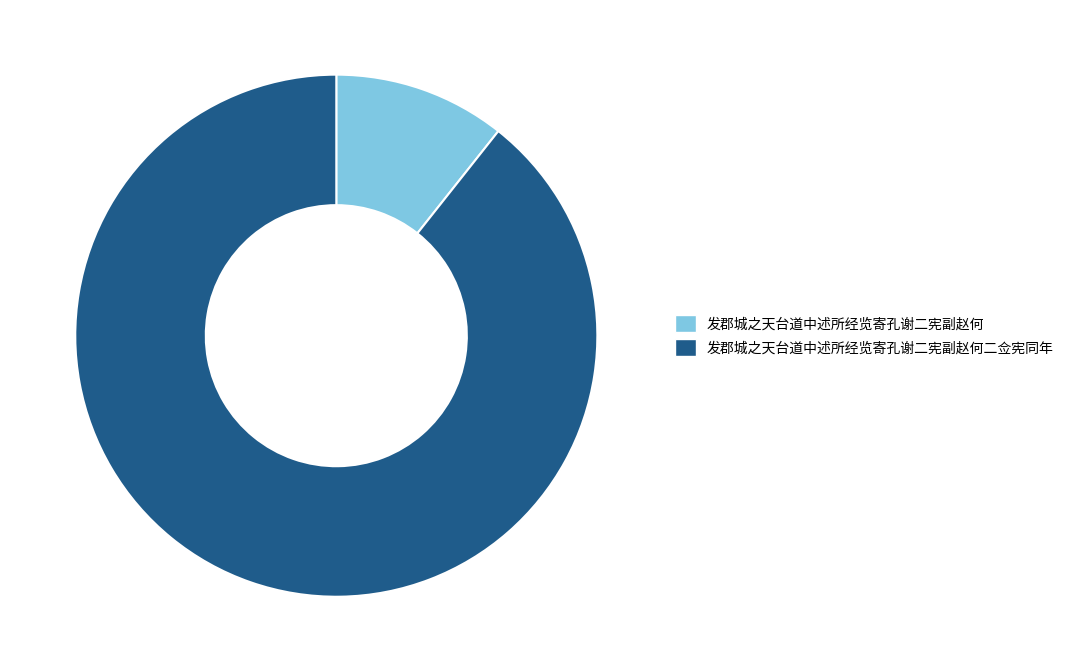

Combined, do 发郡城之天台道中述所经览寄孔谢二宪副赵何二佥宪同年 and 发郡城之天台道中述所经览寄孔谢二宪副赵何 account for over 50%?

Yes